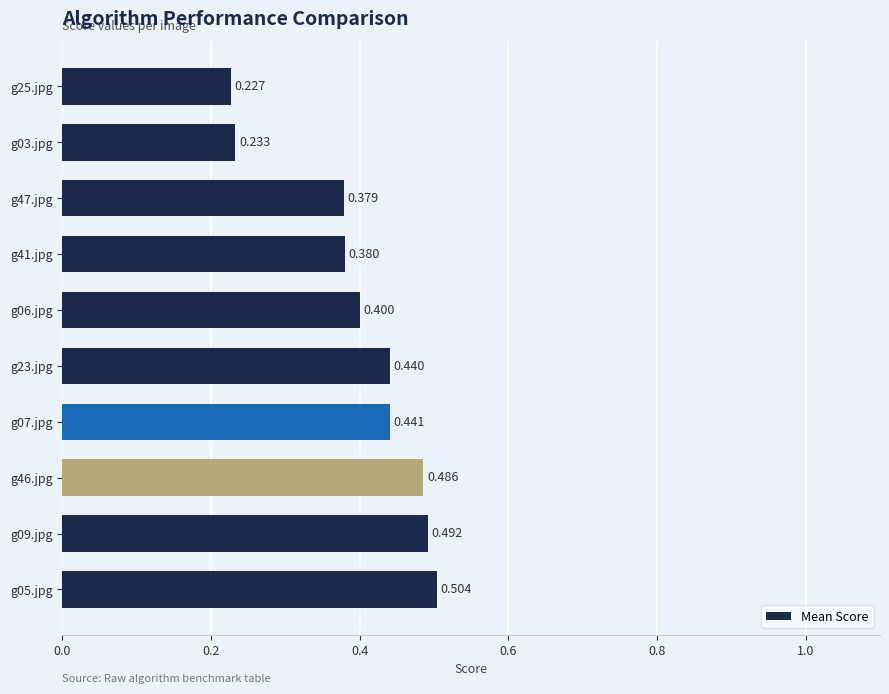

What is the minimum value shown in the chart?

0.2